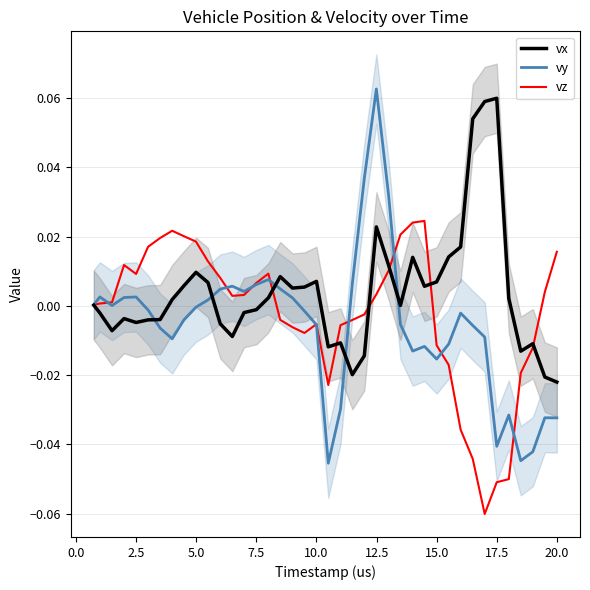

Is it true that vx equals 0.0 at 33?

False